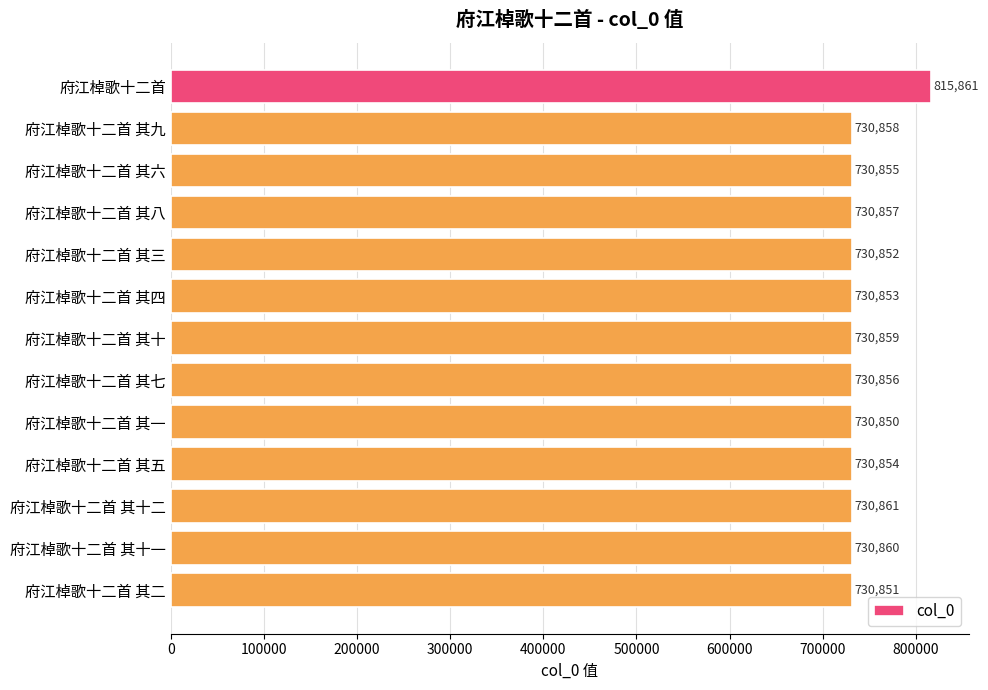

What is the ratio of the value at 府江棹歌十二首 其十 to the value at 府江棹歌十二首 其九?

1.0